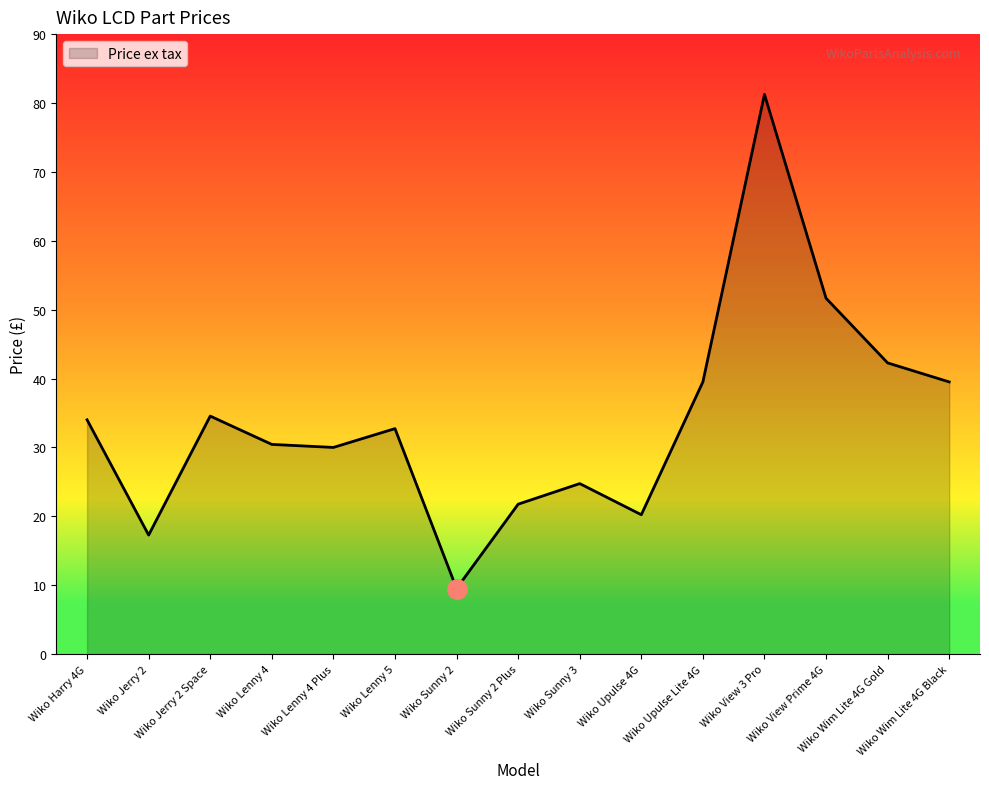

Does the chart have visible grid lines?

No